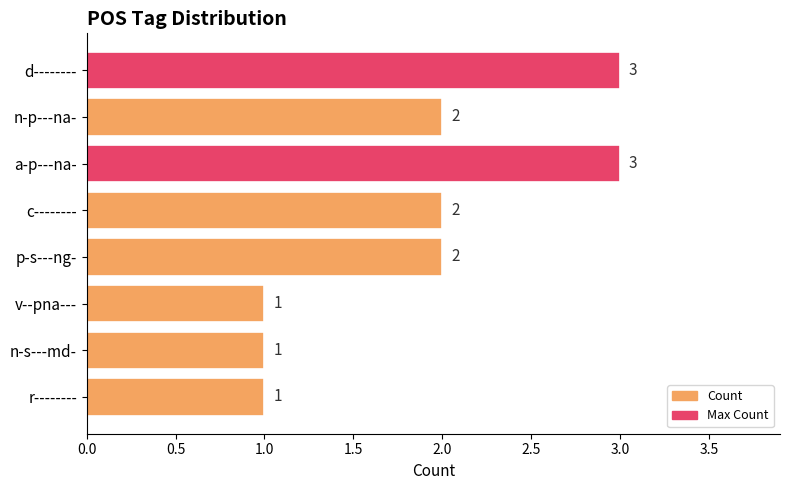

Approximately how many times larger is the value at r-------- compared to d--------?

0.3